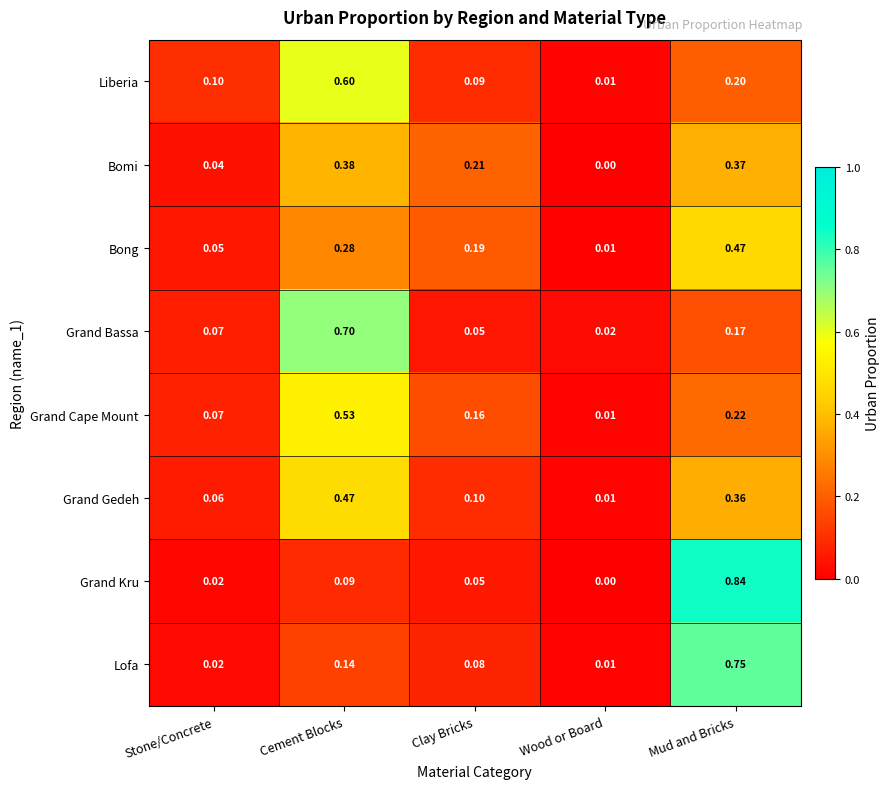

At which label does Grand Kru reach its minimum?

Wood or Board